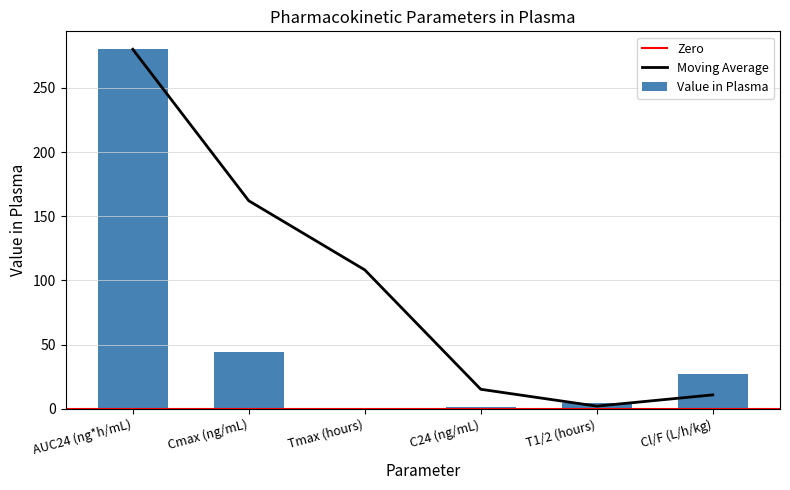

The value at C24 (ng/mL) is 0.6. True or false?

False